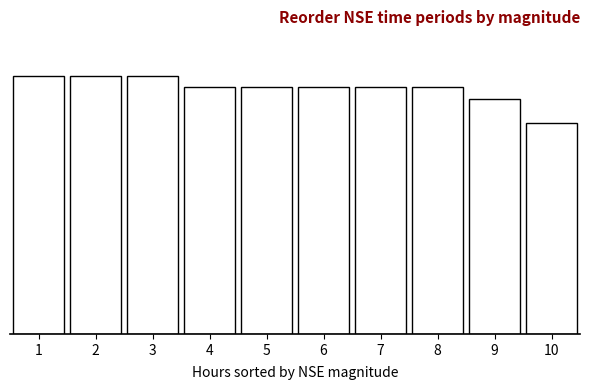

Are the bars horizontal?

No